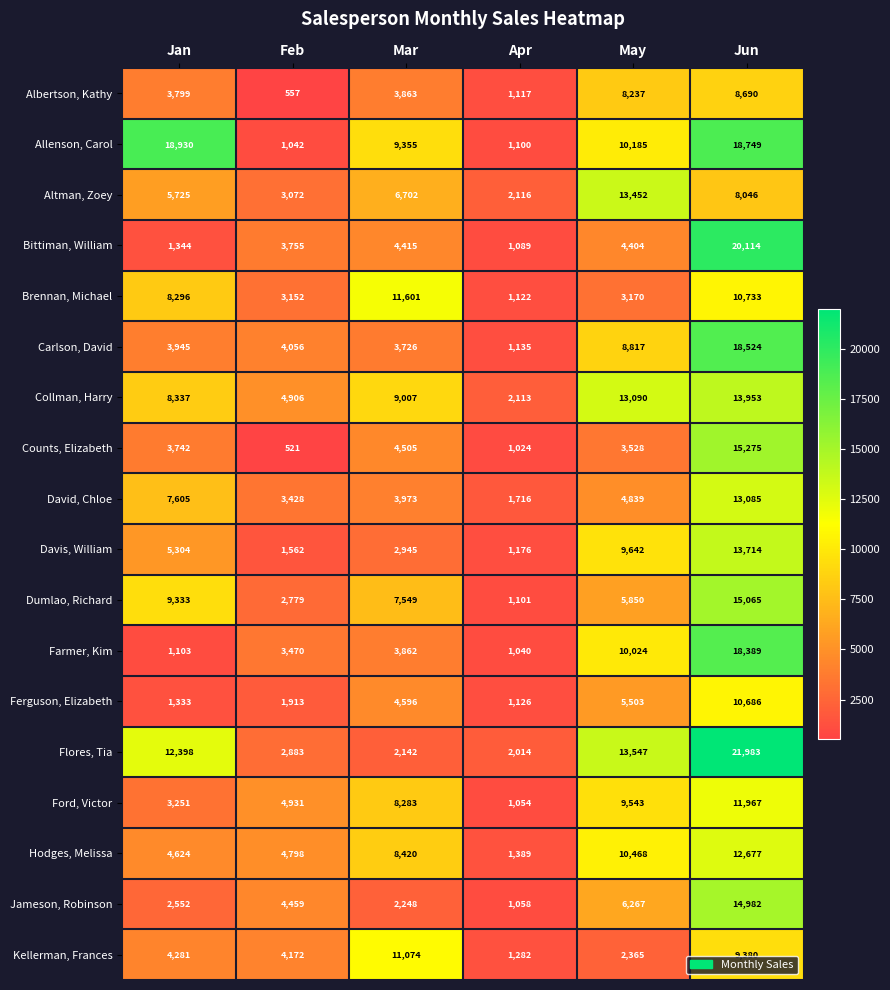

Count the number of categories in the chart.

6